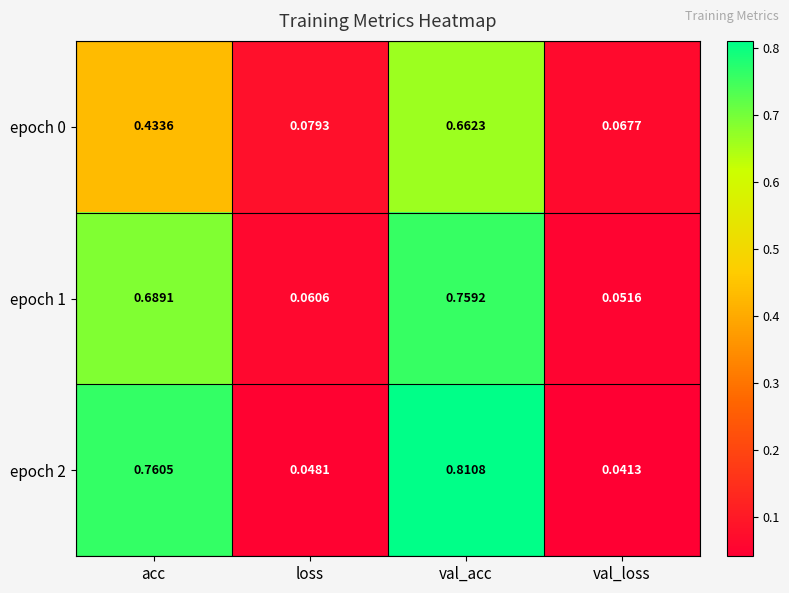

At how many categories does at least one series exceed 0?

4